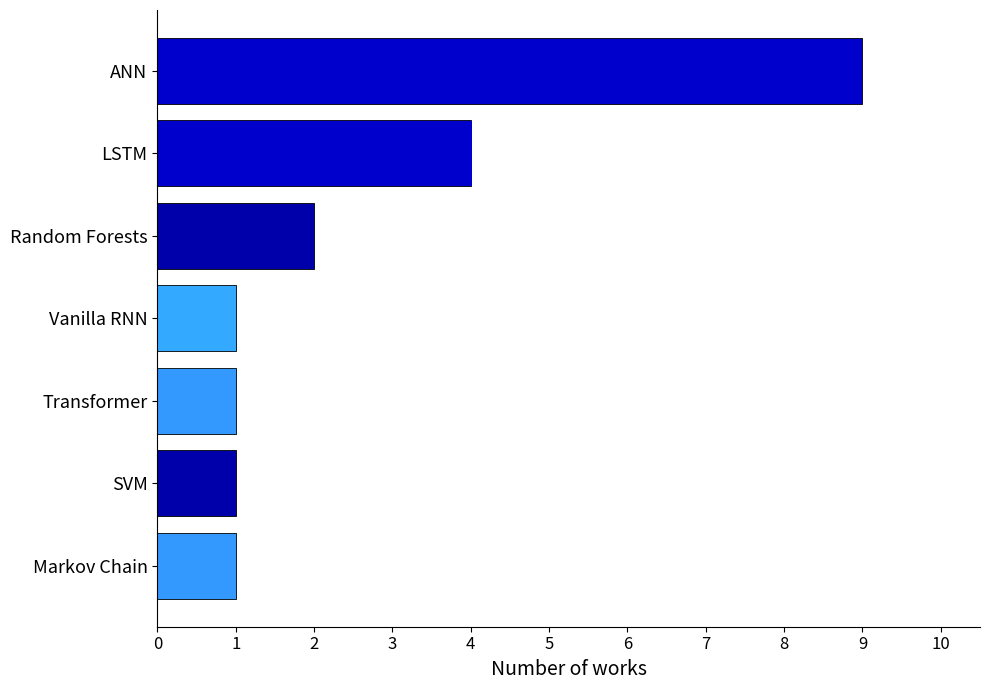

Count the values in the range 1 to 4.

6